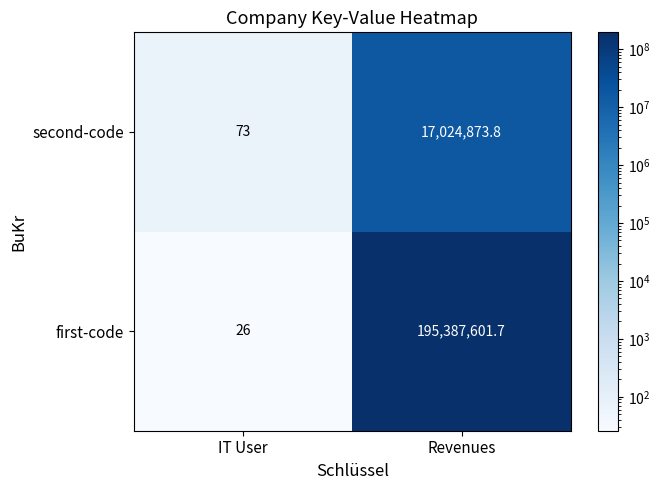

Between IT User and Revenues, which series saw the biggest shift?

first-code